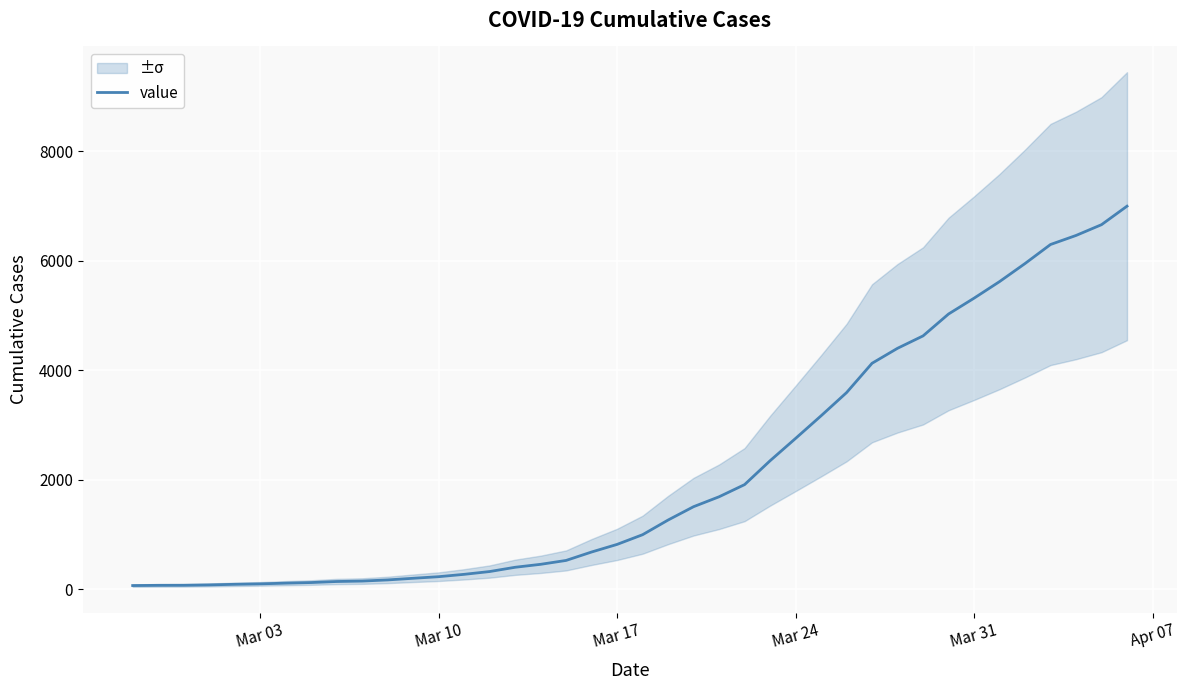

Reading left to right, list all the values displayed in this chart.

64	68	69	76	87	95	108	119	138	146	167	197	226	269	320	398	452	523	677	816	993	1261	1505	1686	1908	2344	2752	3165	3589	4125	4399	4625	5025	5314	5617	5947	6295	6460	6657	6995